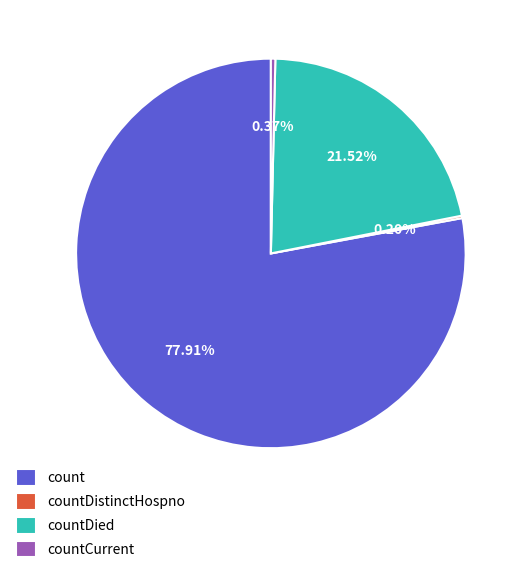

Between count and countCurrent, which is larger?

count